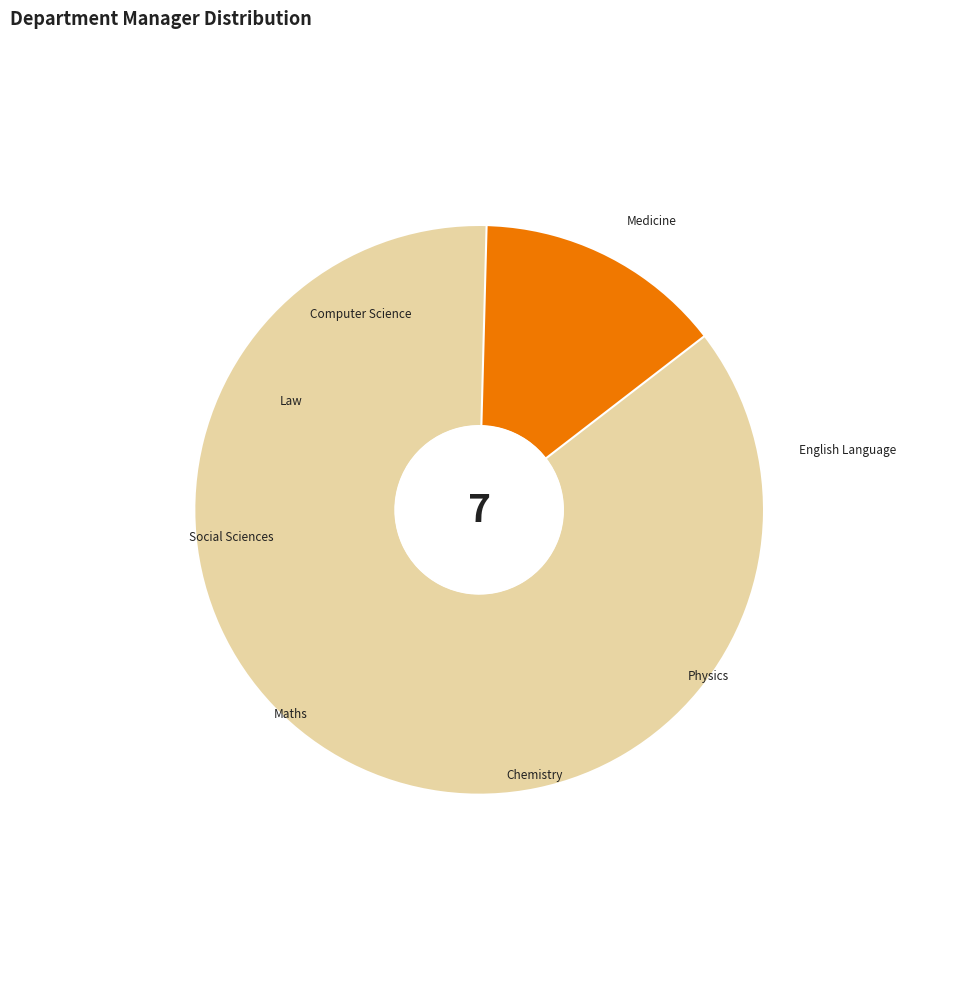

To the nearest percent, what percentage of the pie is Chemistry?

13%